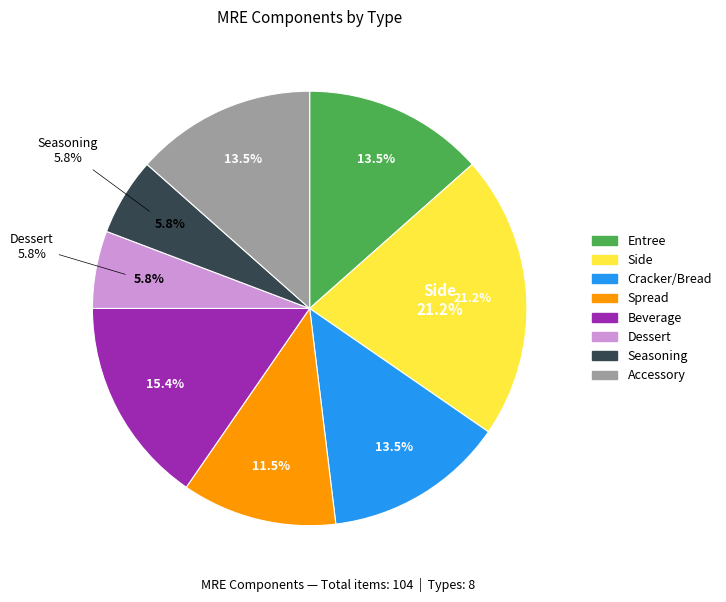

What percentage do Spread and Cracker/Bread together represent?

25.0%